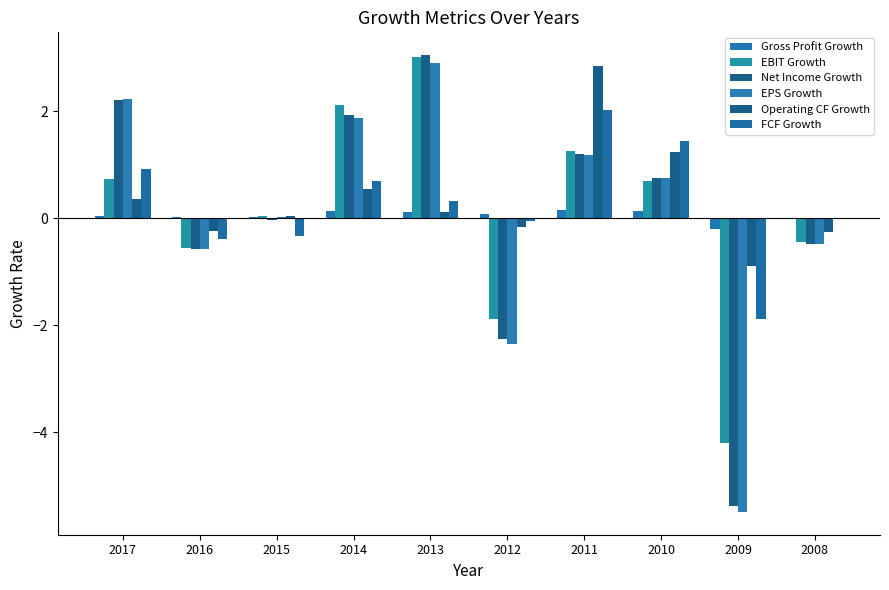

Reading right to left, transcribe all the data shown in this chart.

Gross Profit Growth: -0.0	-0.2	0.1	0.2	0.1	0.1	0.1	0.0	0.0	0.0
EBIT Growth: -0.4	-4.2	0.7	1.3	-1.9	3.0	2.1	0.0	-0.6	0.7
Net Income Growth: -0.5	-5.4	0.7	1.2	-2.3	3.0	1.9	-0.0	-0.6	2.2
EPS Growth: -0.5	-5.5	0.7	1.2	-2.3	2.9	1.9	0.0	-0.6	2.2
Operating CF Growth: -0.3	-0.9	1.2	2.8	-0.2	0.1	0.5	0.0	-0.2	0.4
FCF Growth: -0.0	-1.9	1.4	2.0	-0.1	0.3	0.7	-0.3	-0.4	0.9